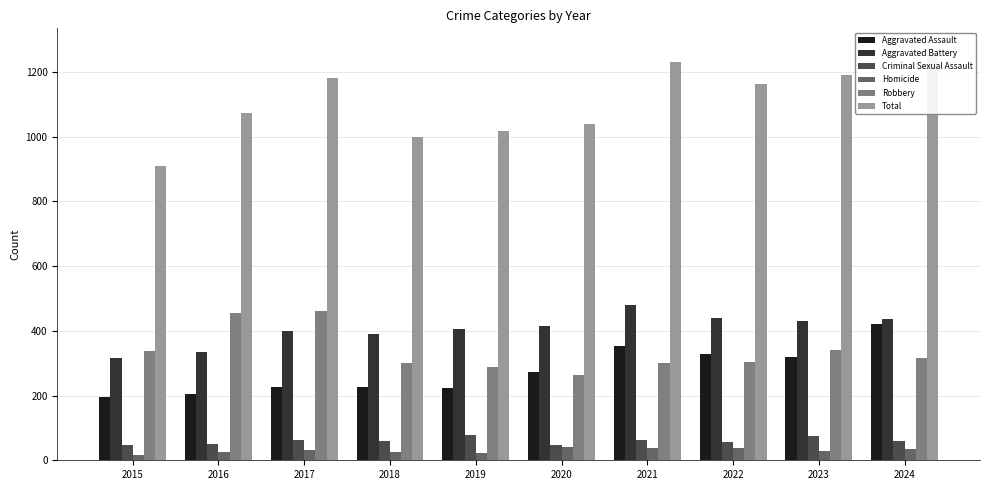

Reading left to right, list all the values displayed in this chart.

Aggravated Assault: 194	206	225	225	223	273	352	327	318	422
Aggravated Battery: 316	336	400	389	407	415	479	439	431	438
Criminal Sexual Assault: 46	50	62	60	77	48	62	55	74	60
Homicide: 15	26	33	25	22	41	38	37	28	36
Robbery: 337	454	460	301	287	263	300	304	340	315
Total: 908	1072	1180	1000	1016	1040	1231	1162	1191	1271